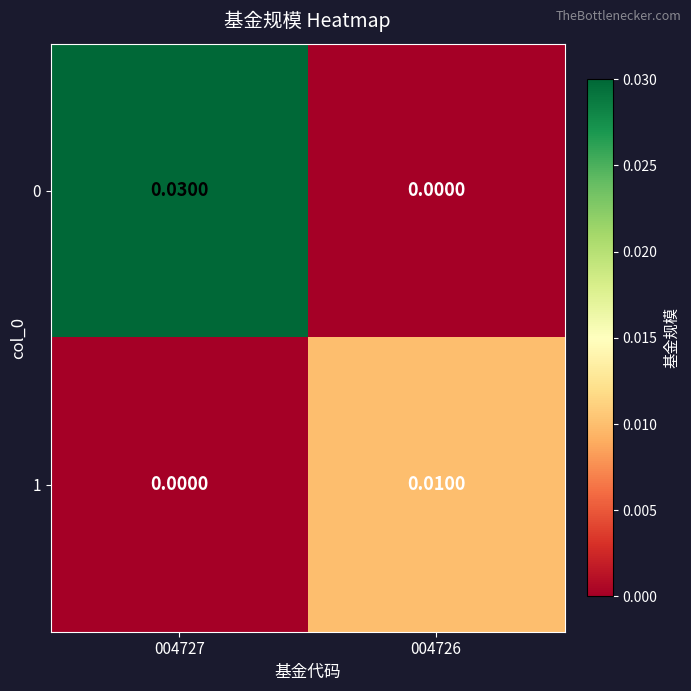

Count the number of categories in the chart.

2